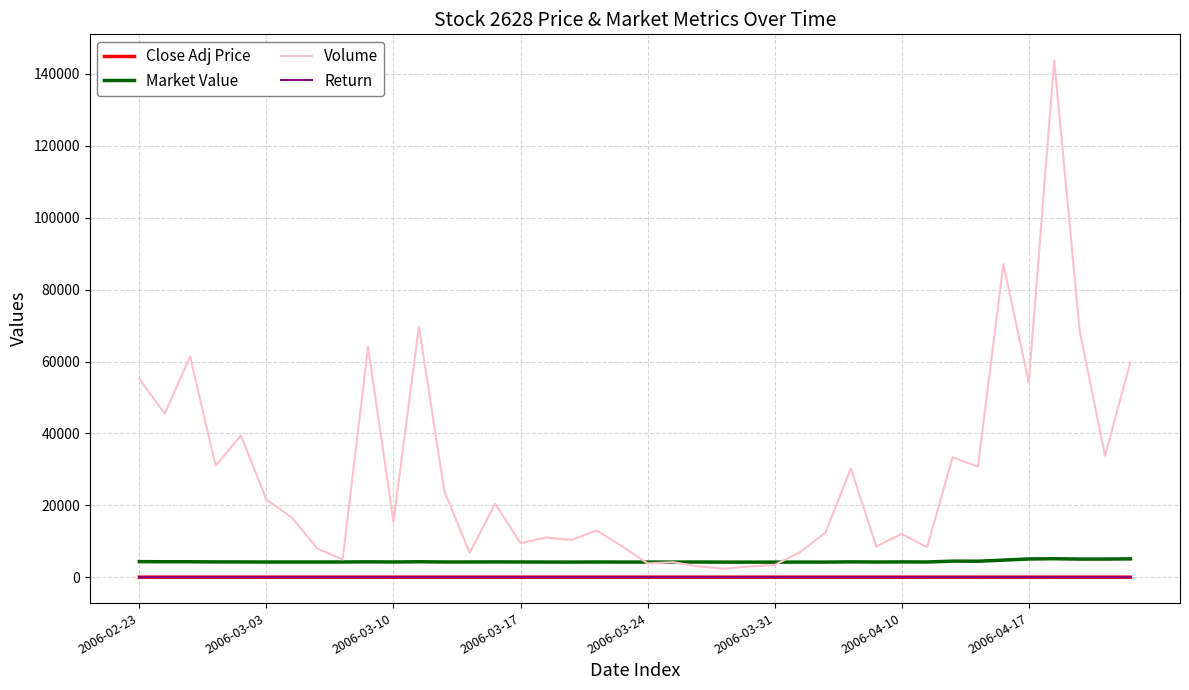

What is the maximum value for Market Value?

5147.0